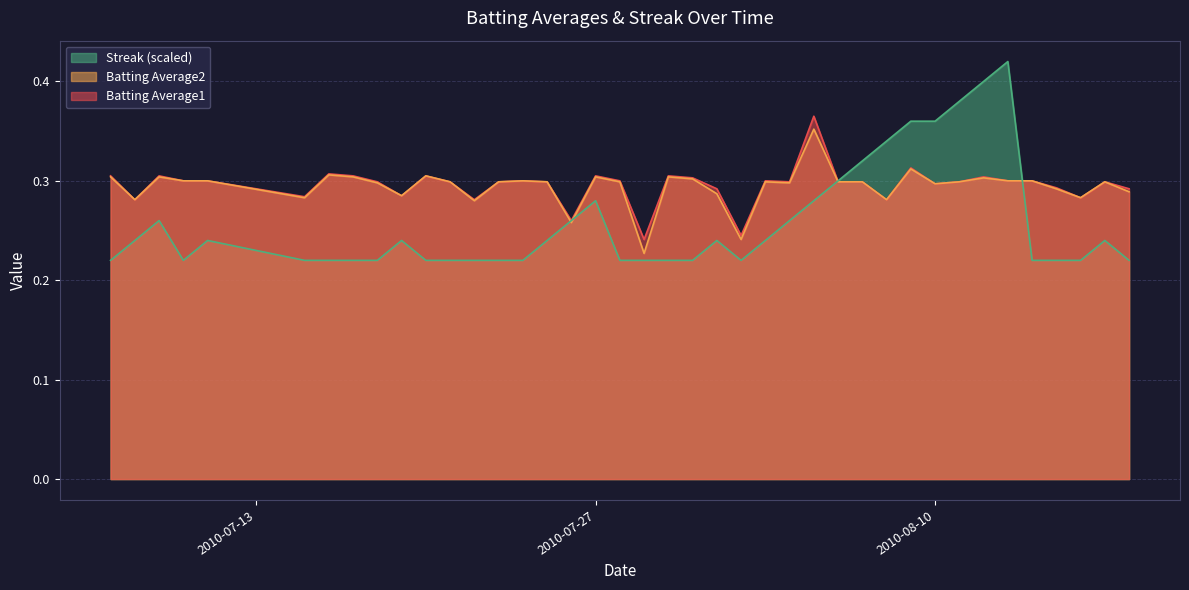

Which series has the largest range (max minus min)?

Streak (scaled)